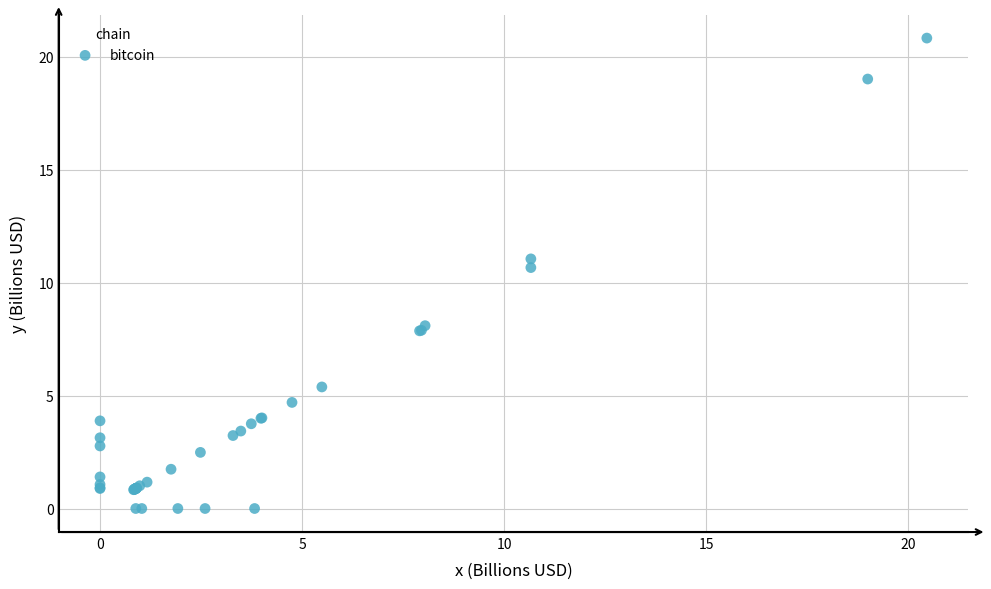

What Y value in the scatter plot is closest to 10?

10.7